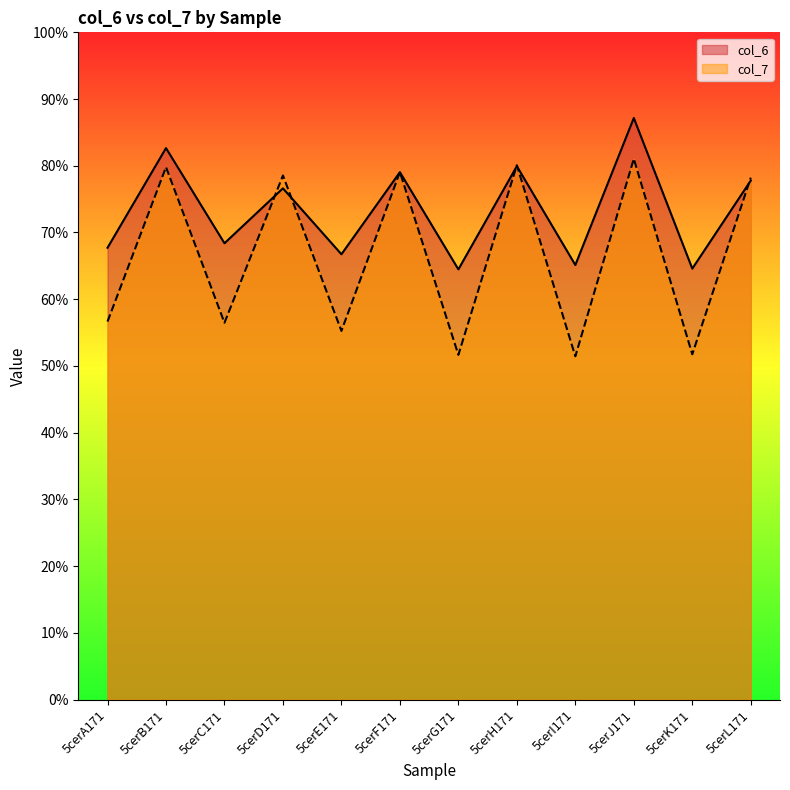

What is the difference between the highest and lowest values at 5cerH171?

0.1